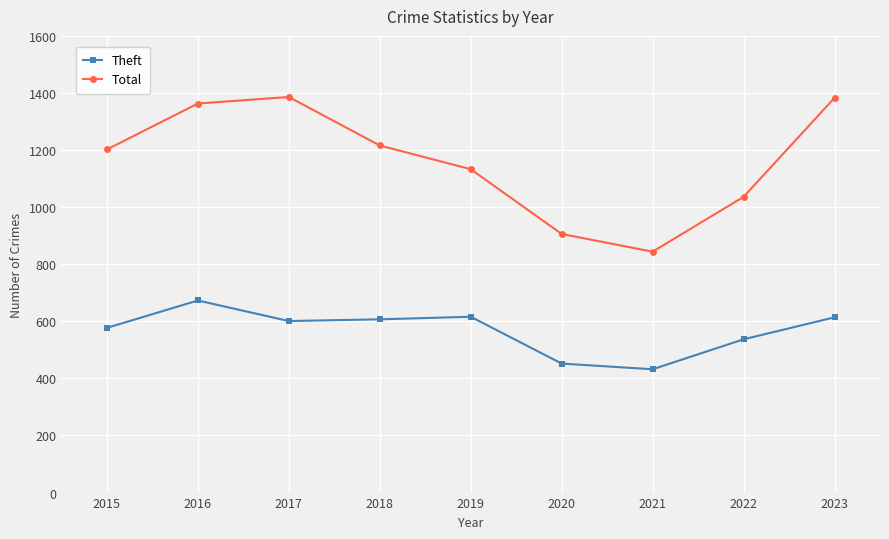

Between 2018 and 2023, which series saw the biggest shift?

Total